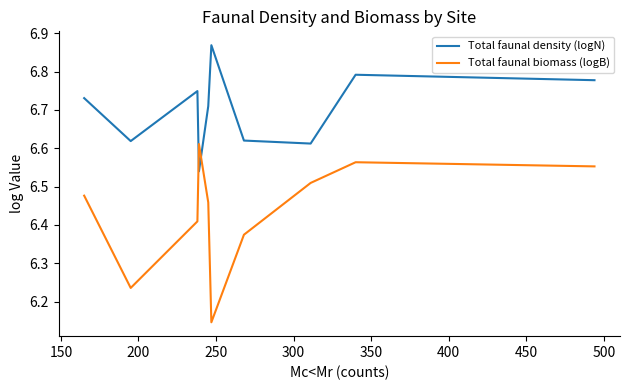

How many lines are shown in the chart?

2